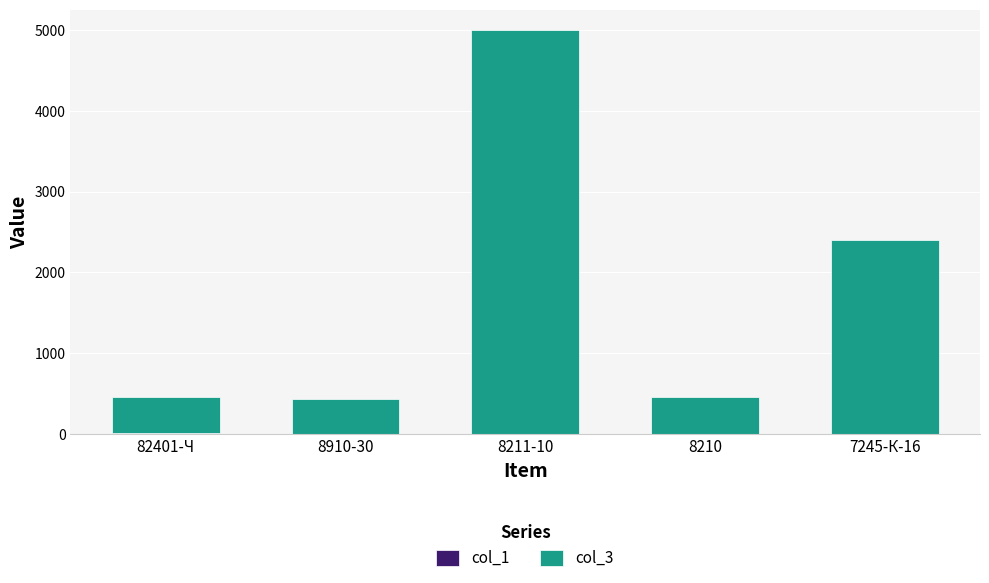

At which category is the sum across all series the highest?

8211-10